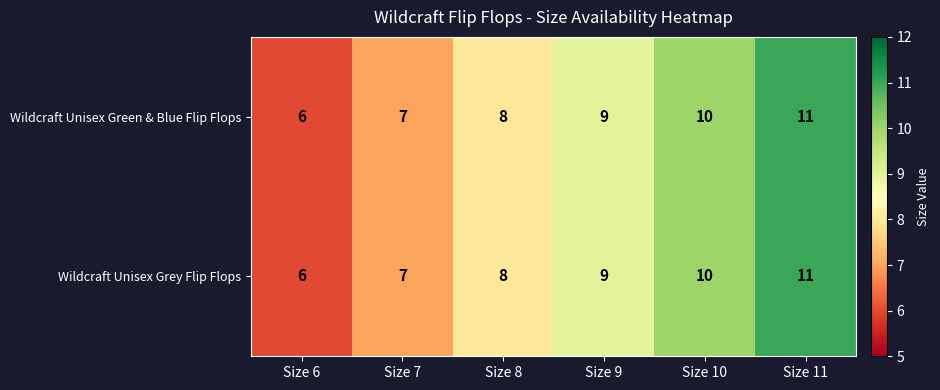

Reading left to right, extract all data points from this chart.

Wildcraft Unisex Green & Blue Flip Flops: 6	7	8	9	10	11
Wildcraft Unisex Grey Flip Flops: 6	7	8	9	10	11